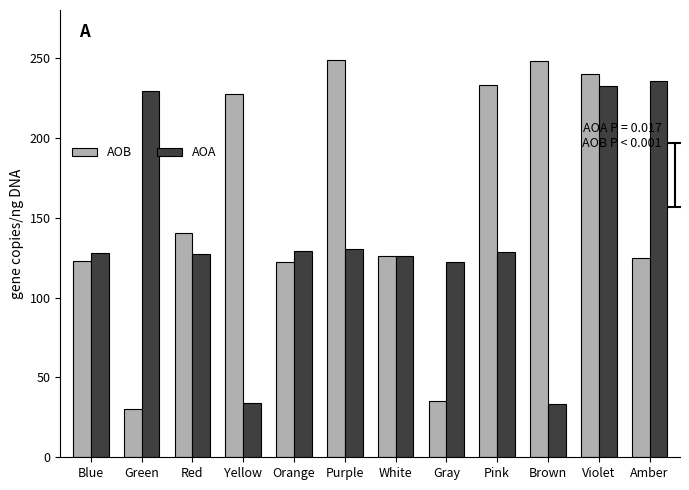

List the series in order of their overall mean, highest first.

AOB, AOA